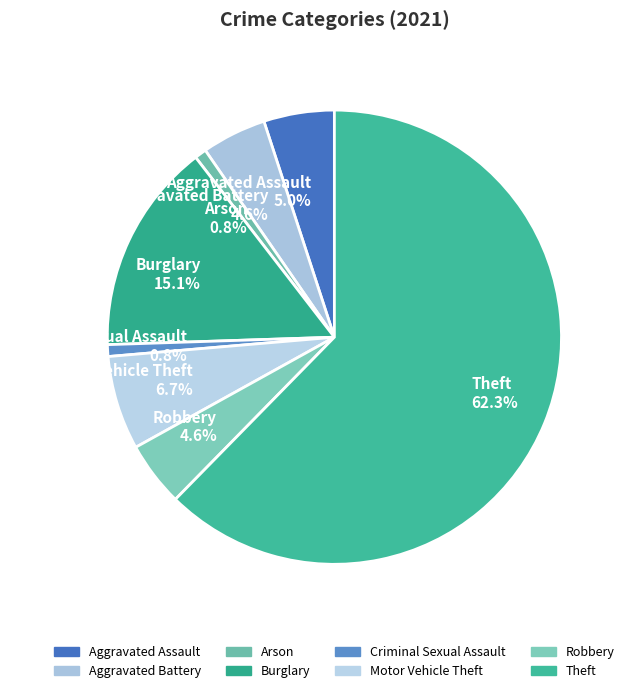

What portion of the pie excludes Motor Vehicle Theft?

93.3%